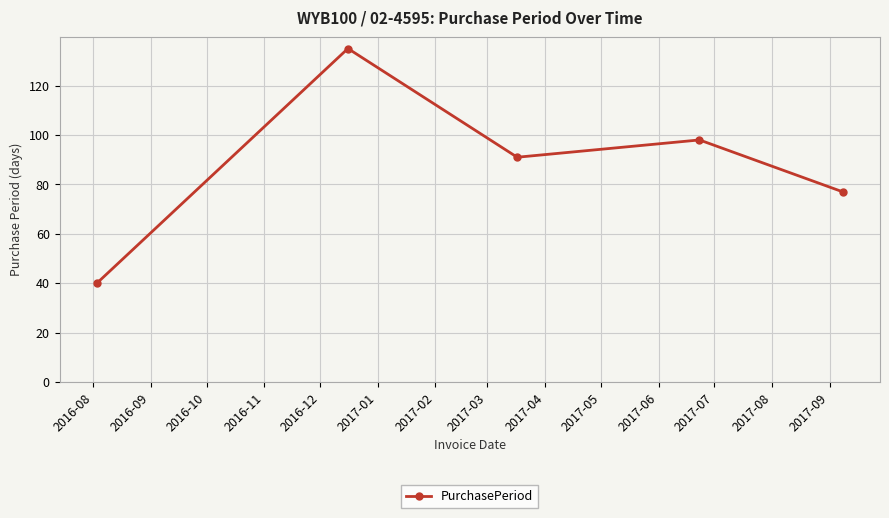

Does the chart have visible grid lines?

Yes